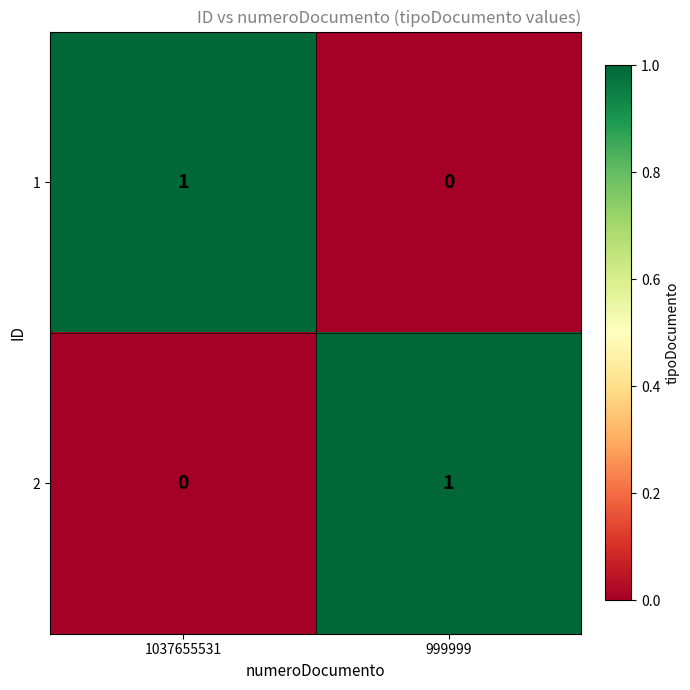

Which category has the highest value in the 2 series?

999999